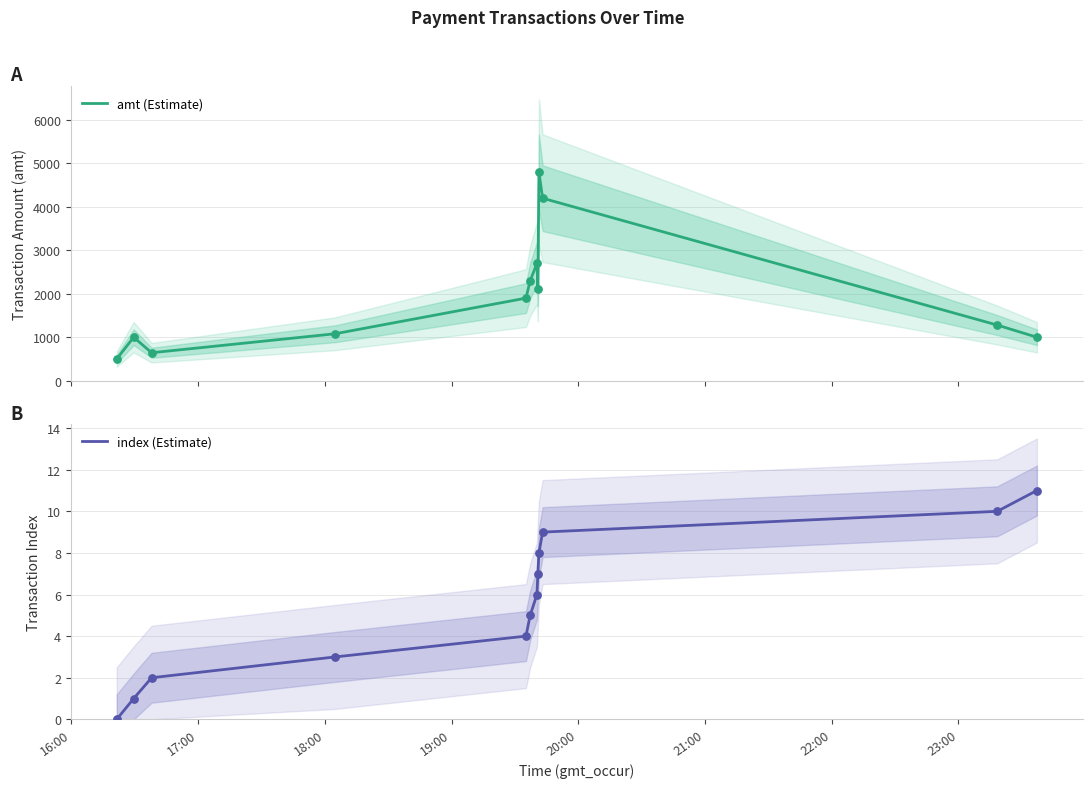

What is the minimum value for amt (Estimate)?

500